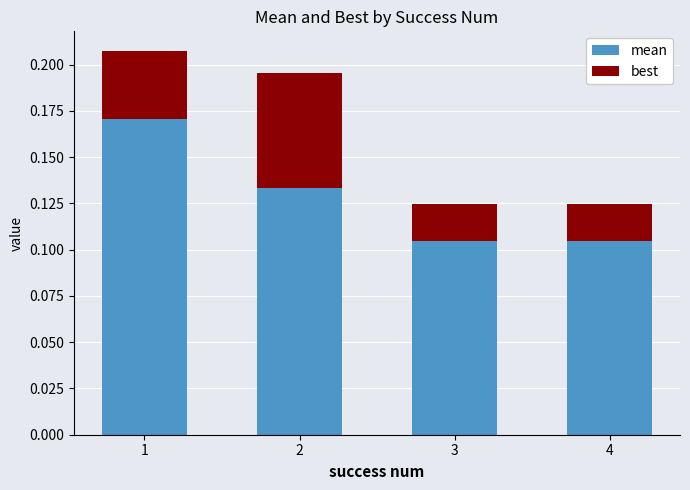

Is it true that mean equals 0.1 at 1?

False